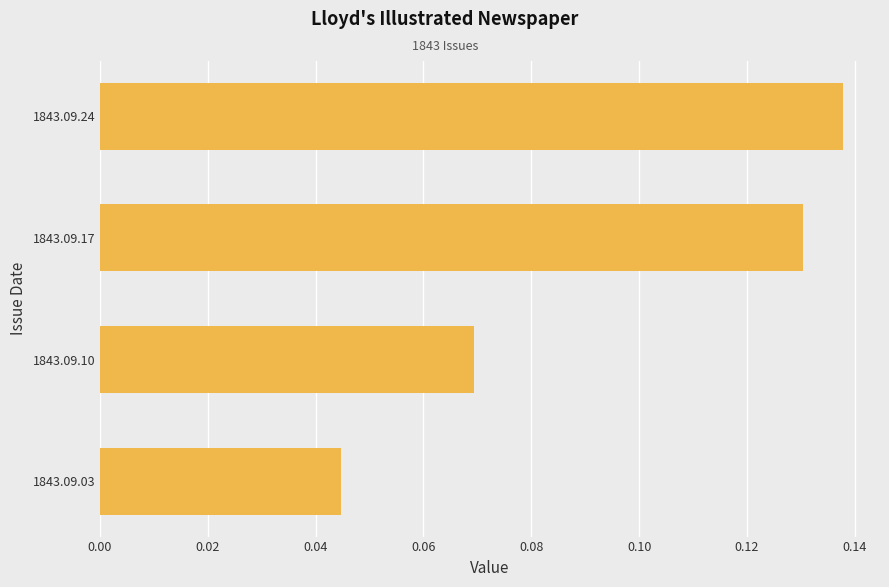

The value at 1843.09.17 is 0.2. True or false?

False